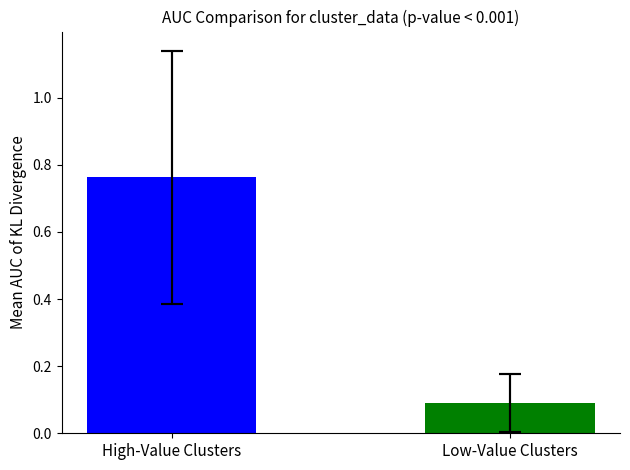

True or false: the data shows 1.1 at High-Value Clusters.

False